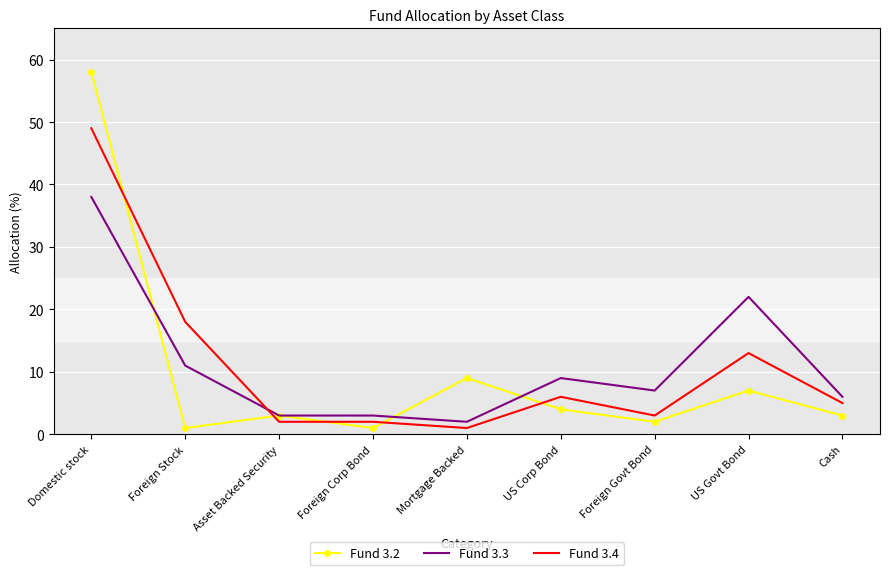

Is the value of Fund 3.4 at Domestic stock greater than the value of Fund 3.3 at Asset Backed Security?

Yes